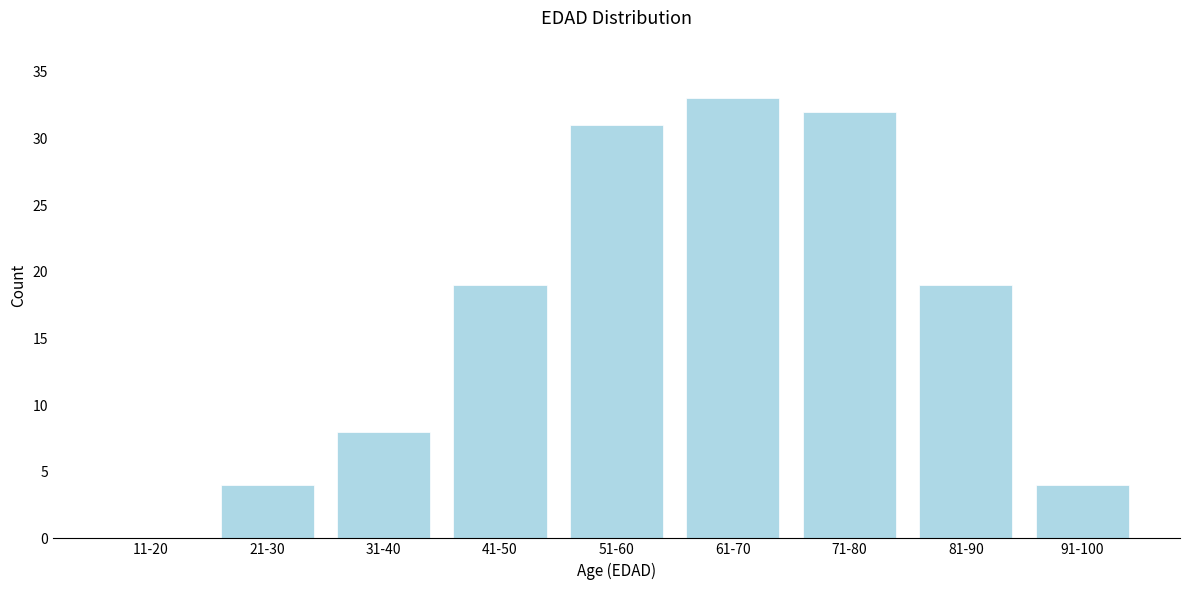

Reading right to left, what are all the values shown in this chart?

91-100=4	81-90=19	71-80=32	61-70=33	51-60=31	41-50=19	31-40=8	21-30=4	11-20=0